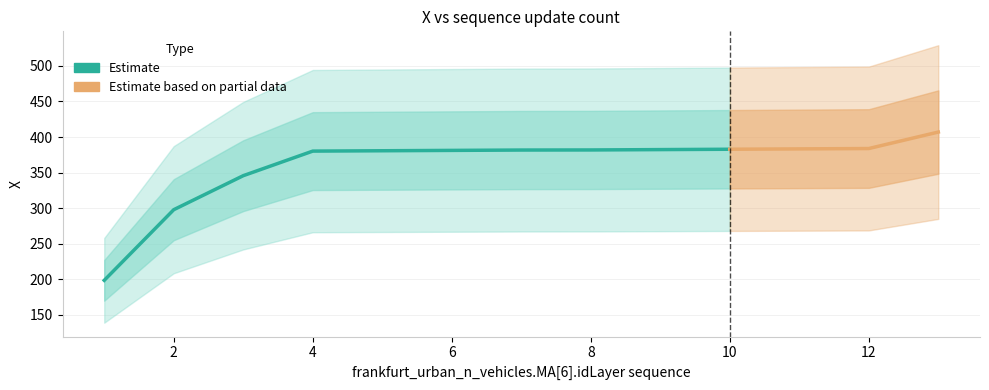

What is the value of the 13th point from the left?

407.0